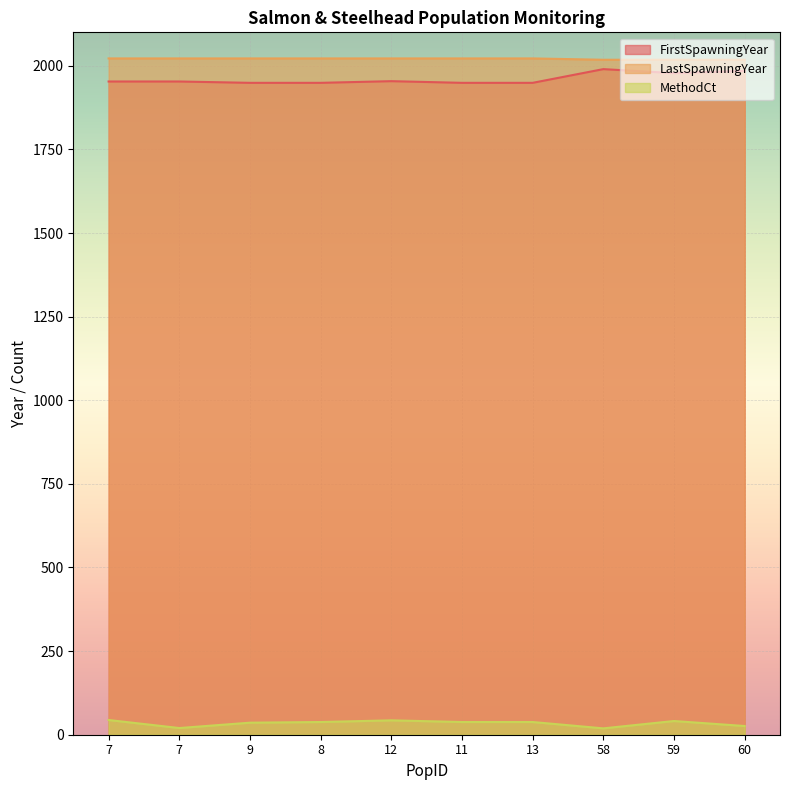

The FirstSpawningYear series shows 2868 at 12. True or false?

False